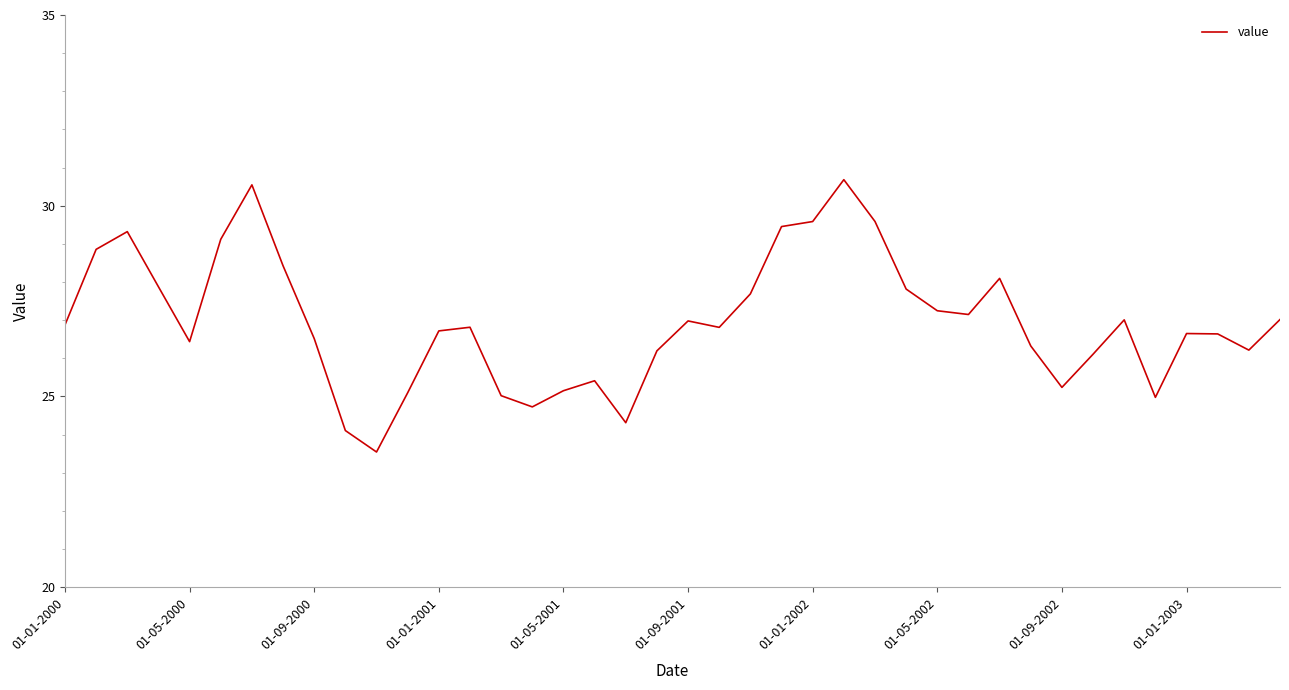

What is the difference between the maximum and minimum values?

7.1